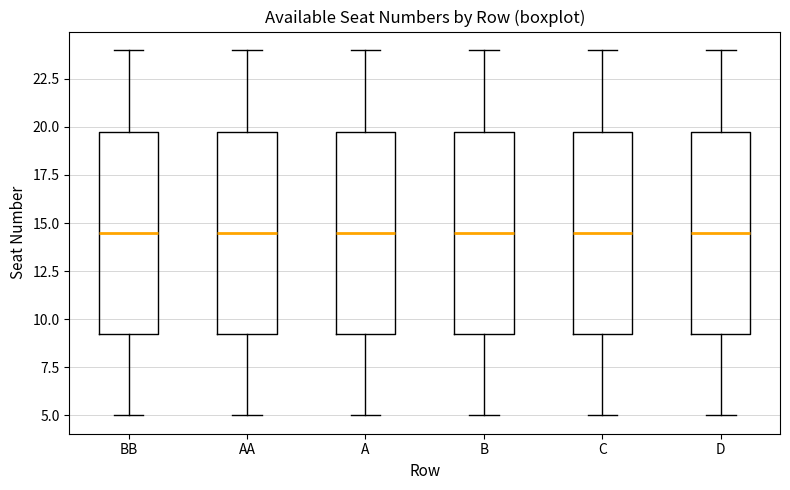

Reading left to right, transcribe this box plot: for each box, give where its median line is, the range the box spans, and where its two whiskers end, as read against the y-axis. The values are not printed on the chart, so give them approximately, as read against the axis.

BB: median 14.5, box 9.5 to 20.0, whiskers 5.0 to 24.0
AA: median 14.5, box 9.5 to 20.0, whiskers 5.0 to 24.0
A: median 14.5, box 9.5 to 20.0, whiskers 5.0 to 24.0
B: median 14.5, box 9.5 to 20.0, whiskers 5.0 to 24.0
C: median 14.5, box 9.5 to 20.0, whiskers 5.0 to 24.0
D: median 14.5, box 9.5 to 20.0, whiskers 5.0 to 24.0